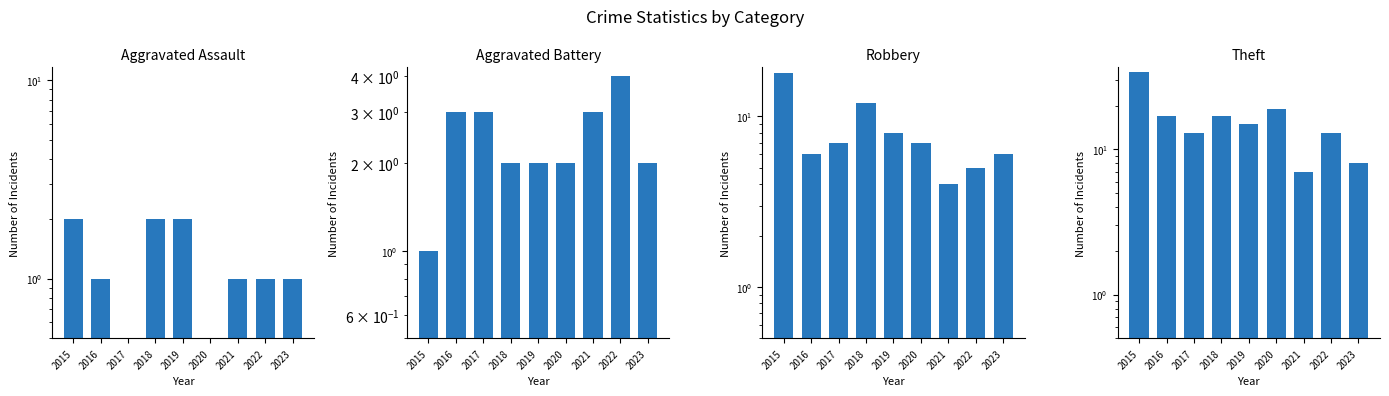

How many values in the Robbery series exceed 7?

3